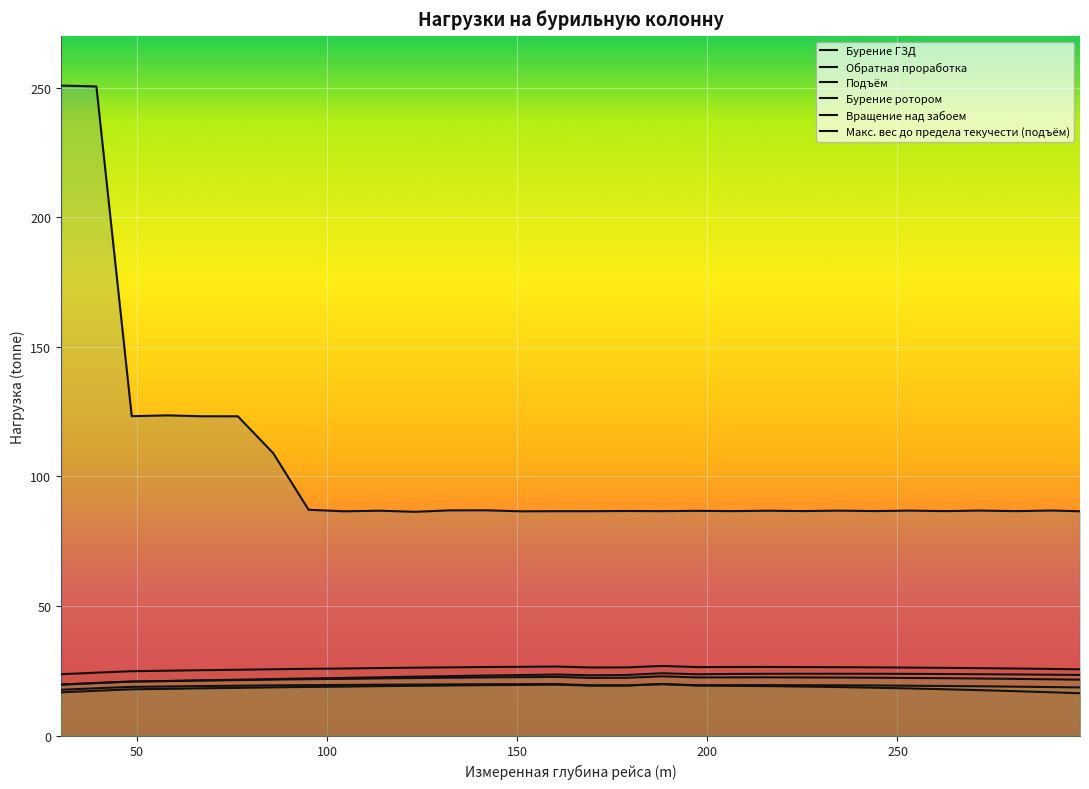

The value of Обратная проработка at 216.0 is 44.4. True or false?

False